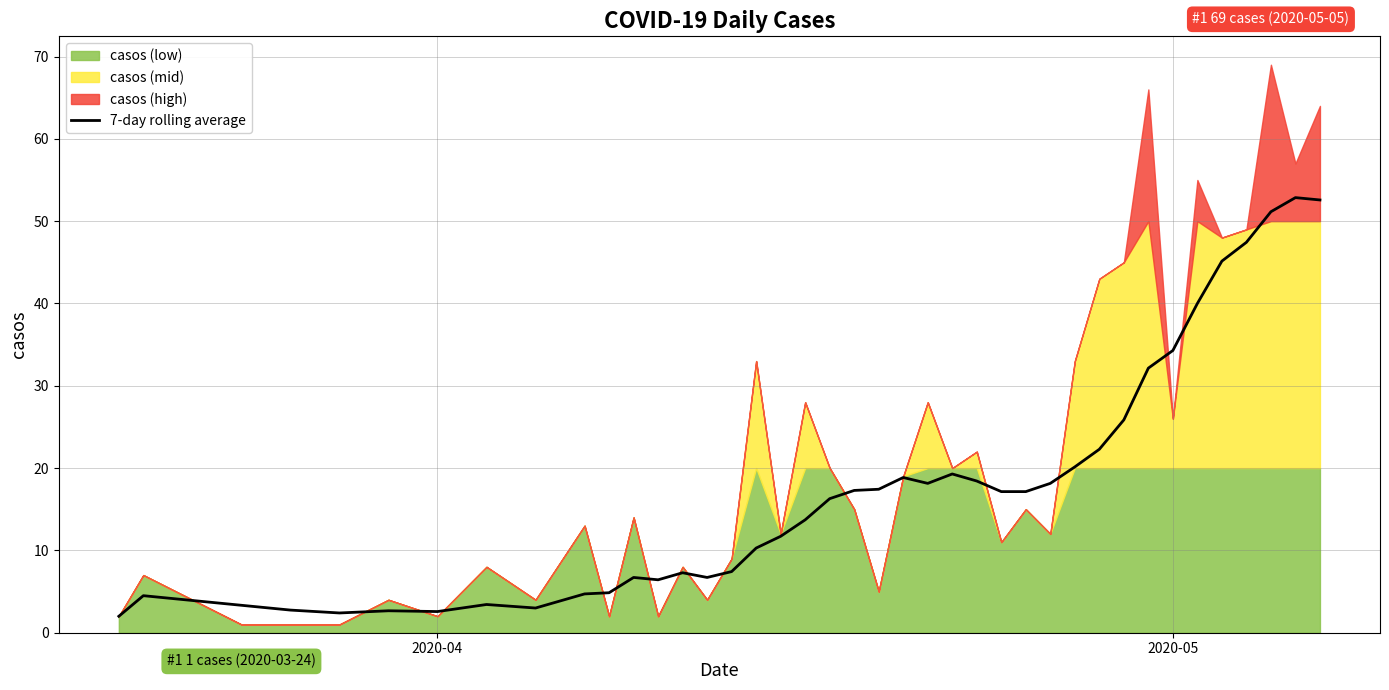

What is the lowest value of the 7-day rolling average series?

2.0